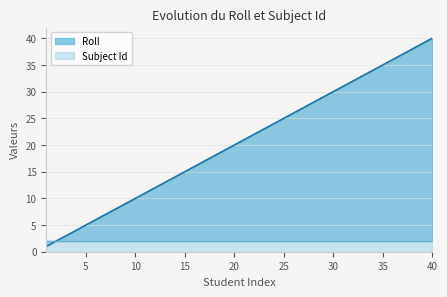

What is the value of the 1st point from the left?

1